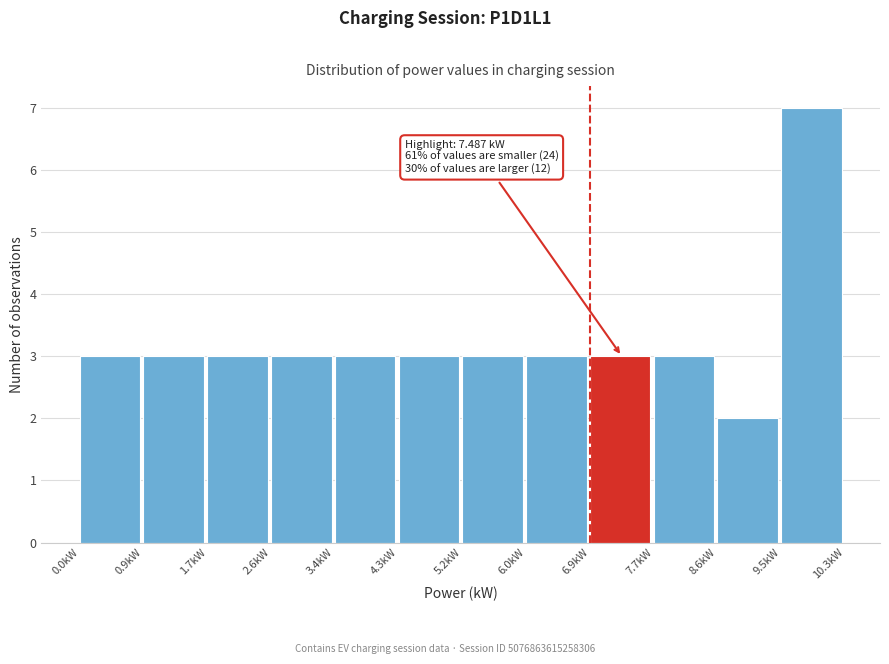

Over which range of the x-axis is the bar tallest?

9.5 to 10.3